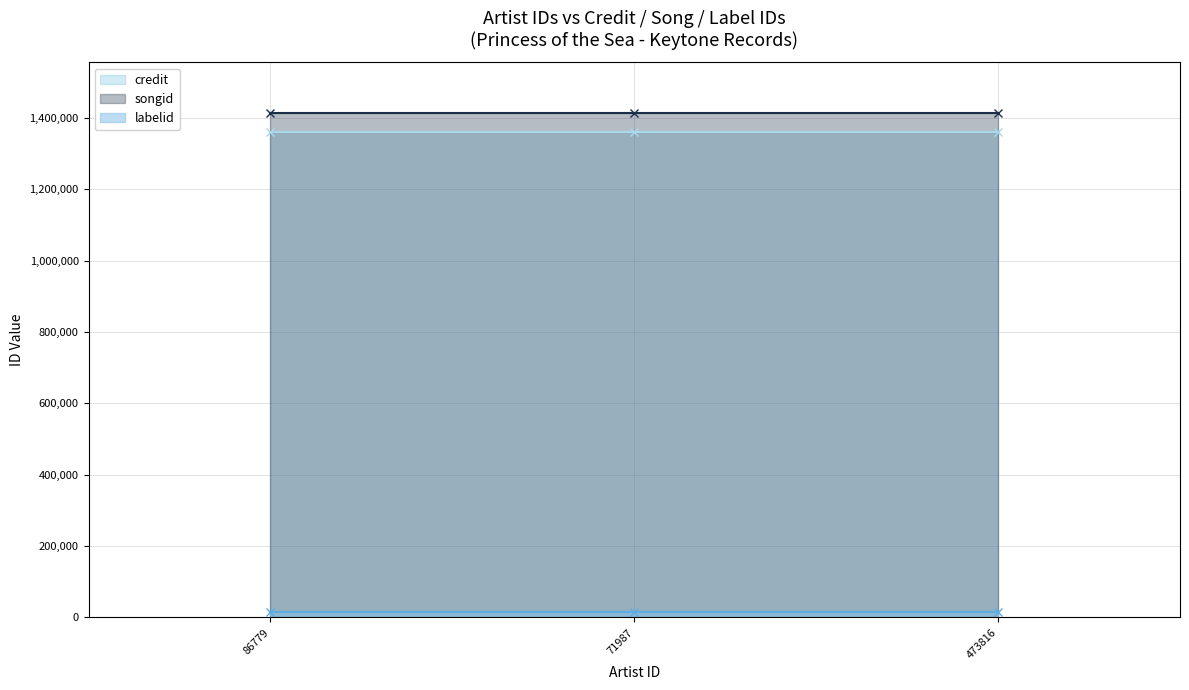

Which series has the largest total across all categories?

songid